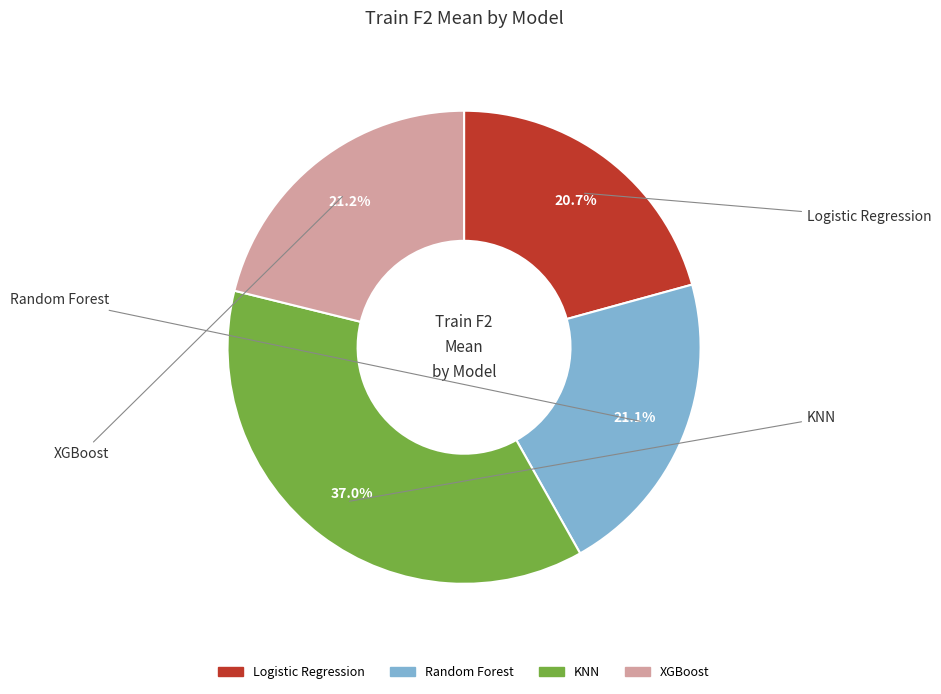

What percentage is the Random Forest slice, to the nearest percent?

21%